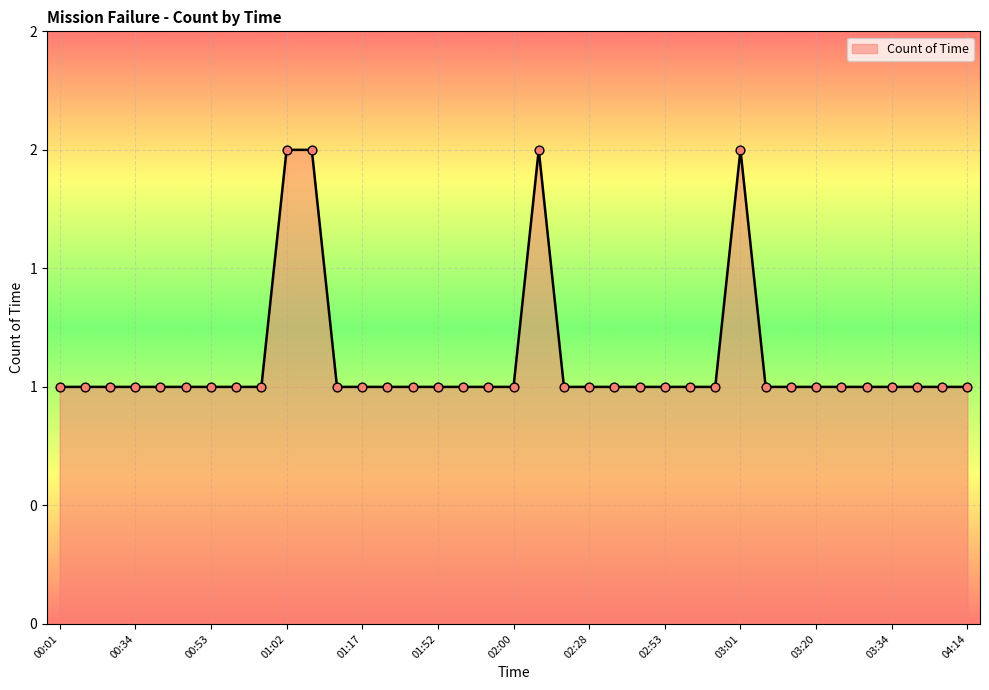

Is this an area chart (filled region under the line)?

Yes